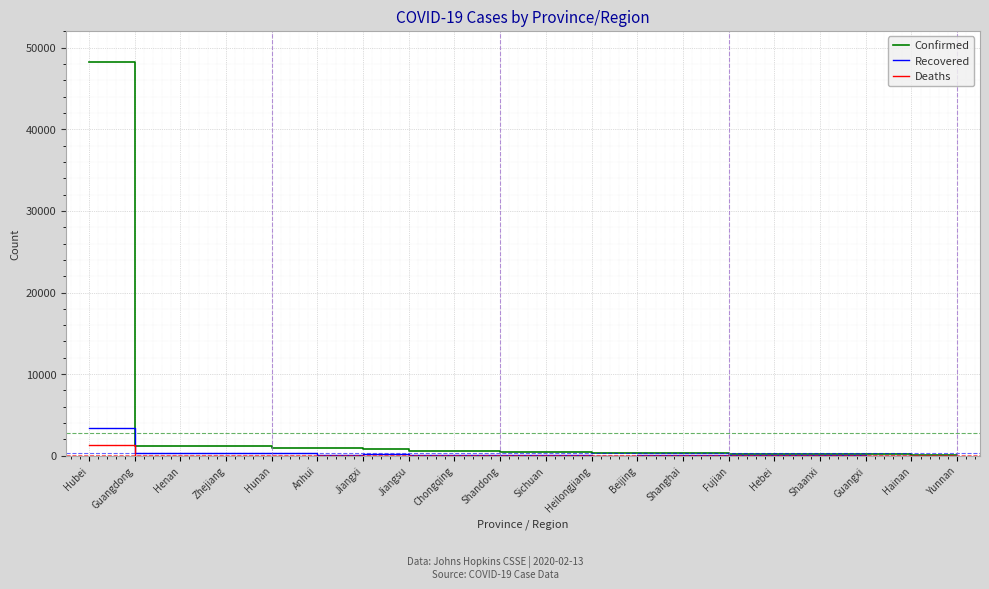

In Deaths, how many points are lower than both neighbors (excluding endpoints)?

6